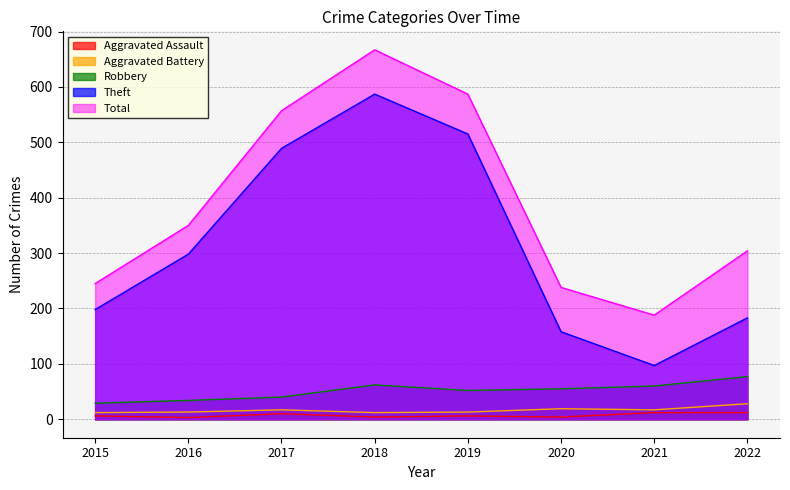

True or false: Robbery has more than 0 points higher than both neighbors.

True